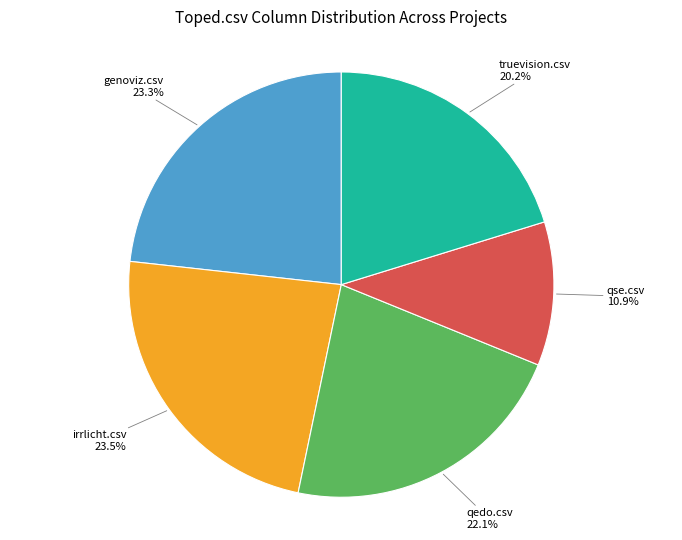

Is there a majority slice in this chart?

No